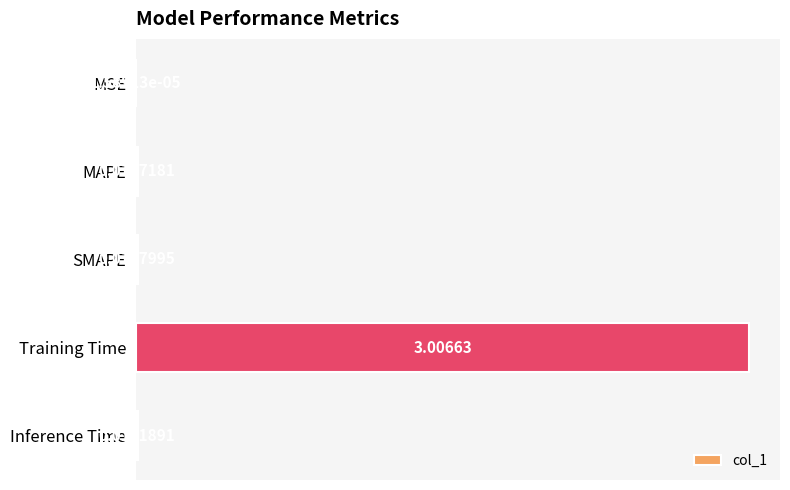

At which label is the value closest to 1?

SMAPE